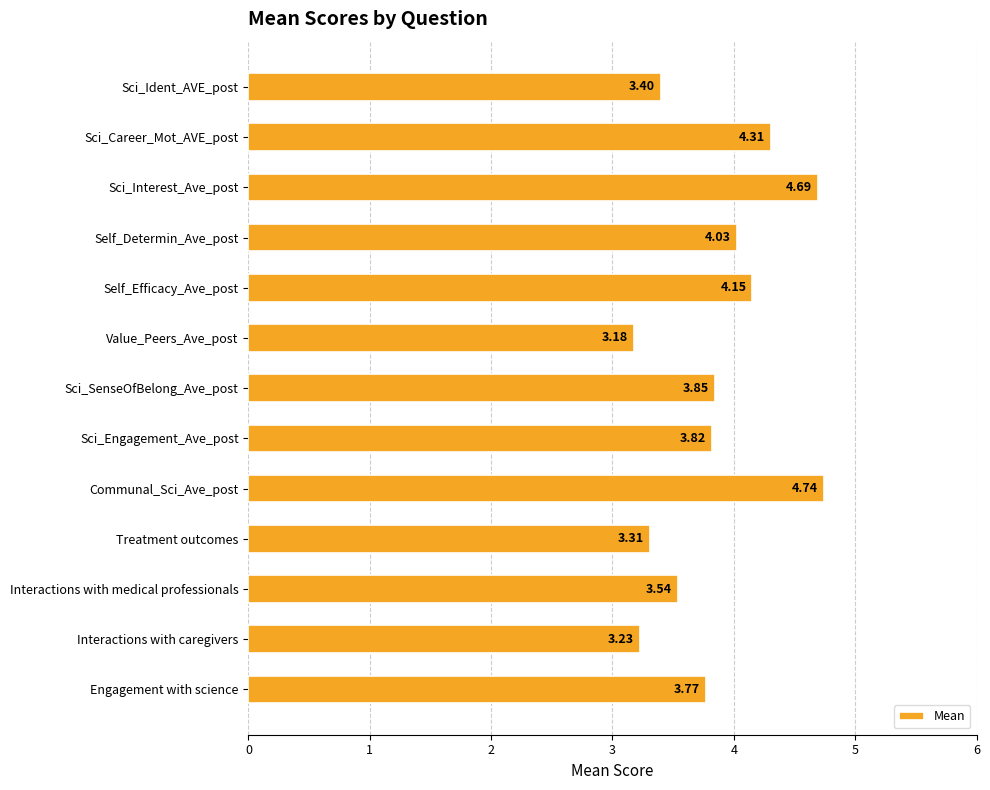

Which label corresponds to the smallest value in the chart?

Value_Peers_Ave_post